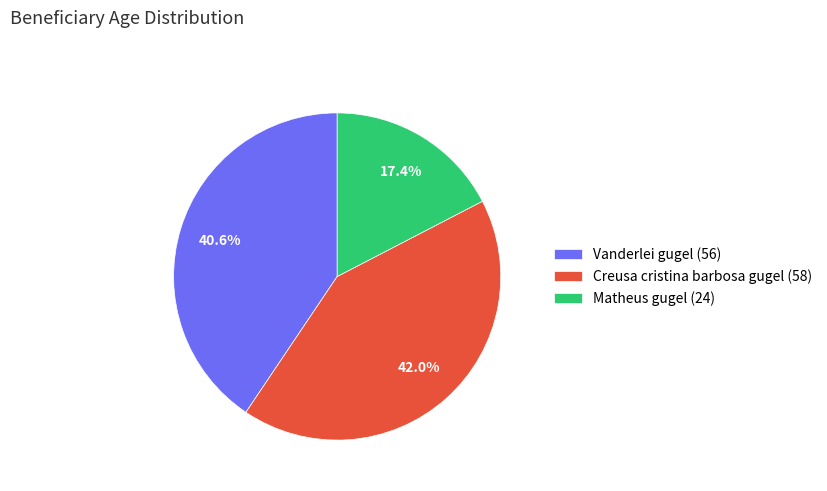

True or false: Matheus gugel (24) accounts for 17% of the total.

True